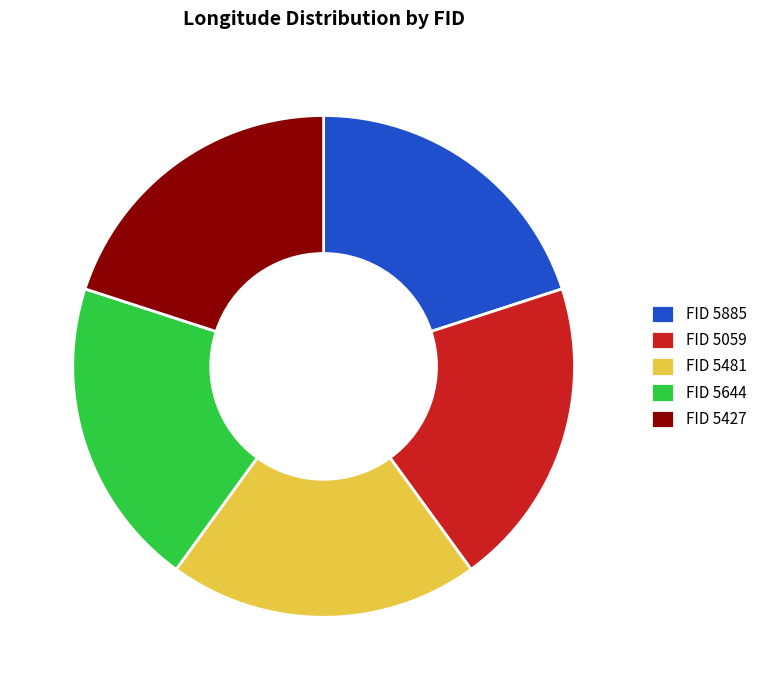

What is the ratio of the value at FID 5427 to the value at FID 5481?

1.0